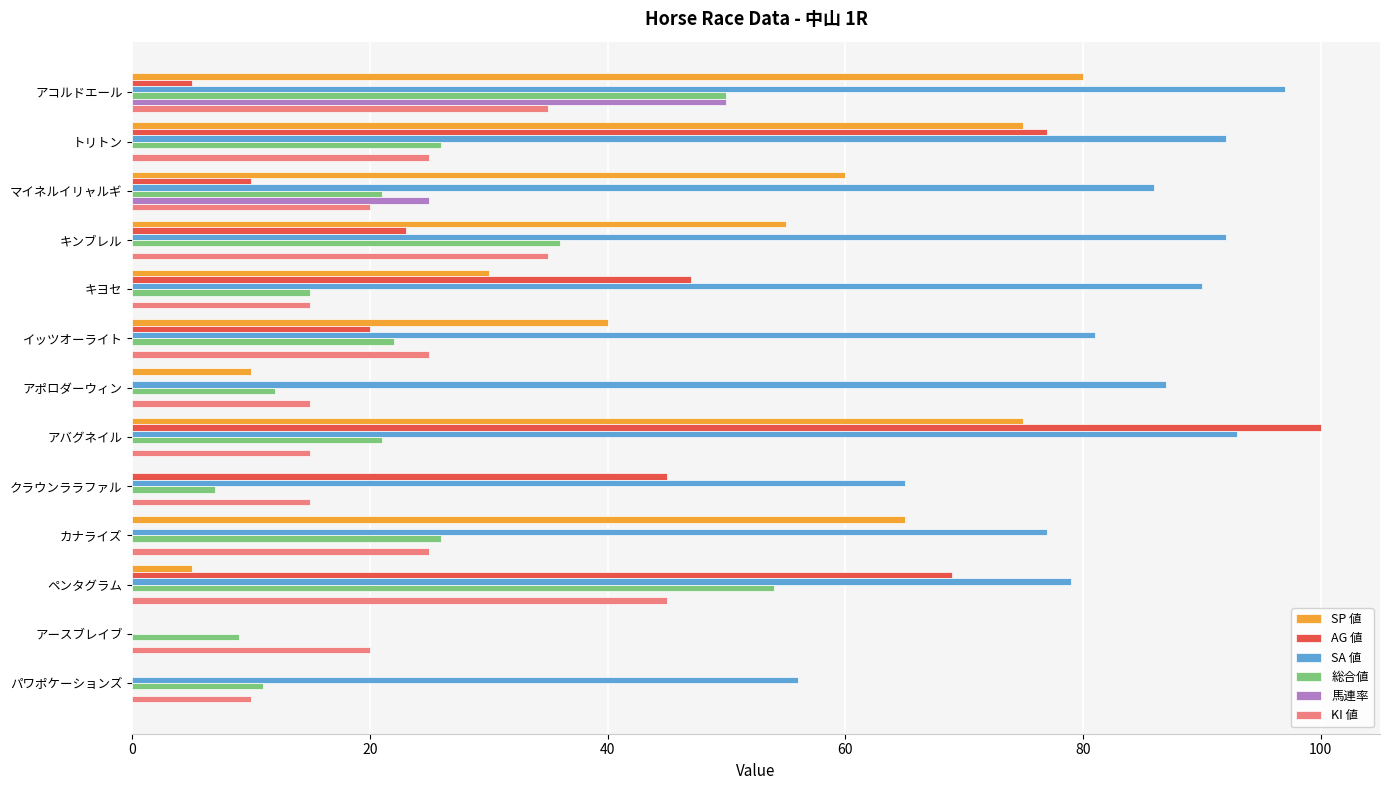

What is the greatest value displayed?

100